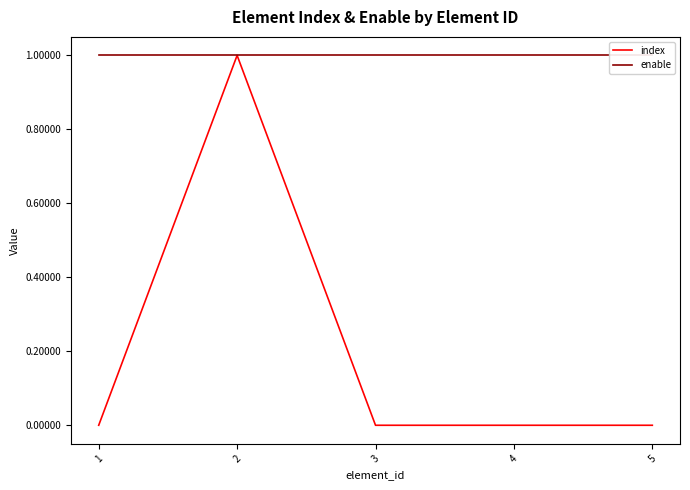

Rank the series by their maximum value, from lowest to highest.

index, enable